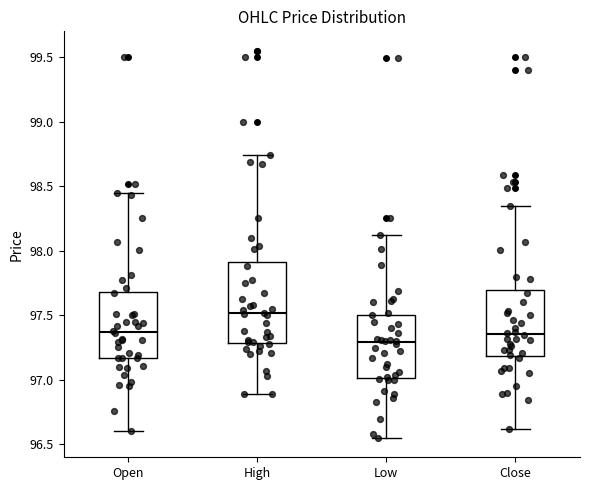

Where does the upper whisker of the box for Low end on the y-axis? The values are not printed on the chart, so give them approximately, as read against the axis.

98.10